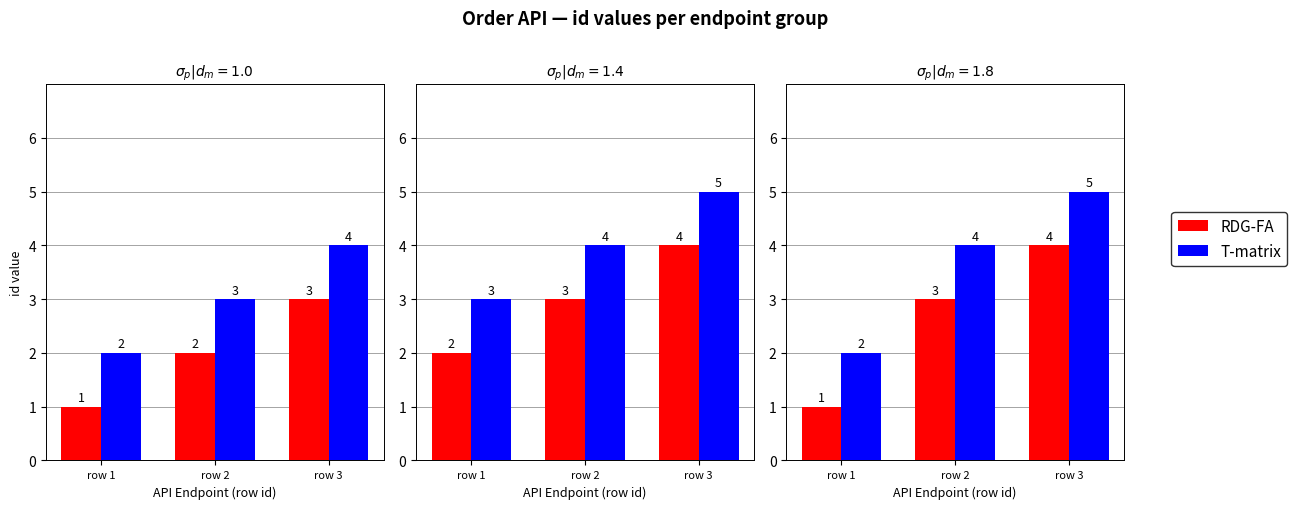

Rank the series at row 1 from lowest to highest value.

RDG-FA, T-matrix